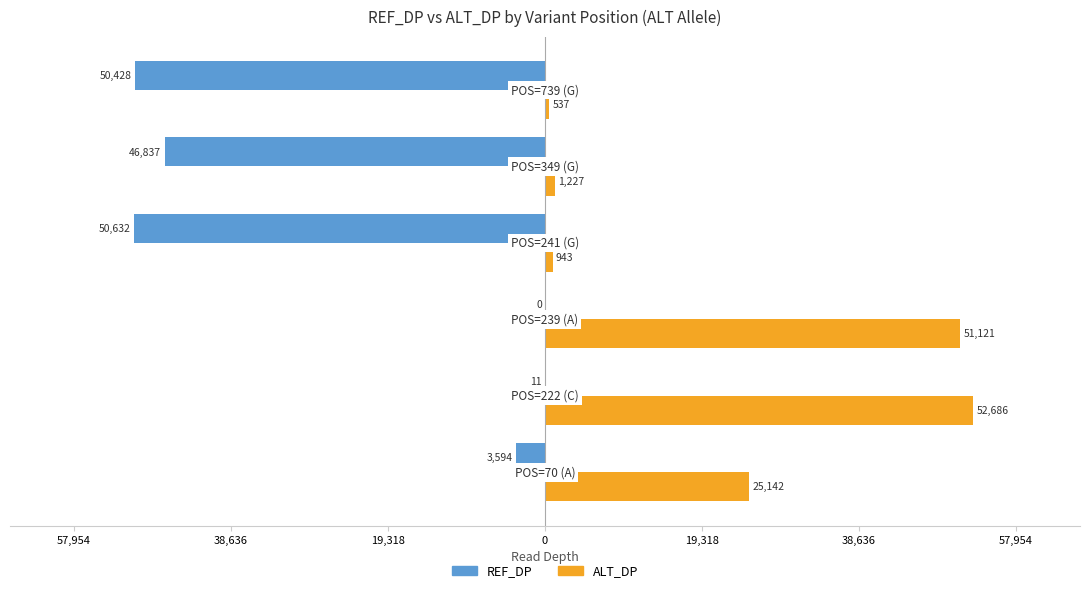

What is the maximum value shown in the chart?

52686